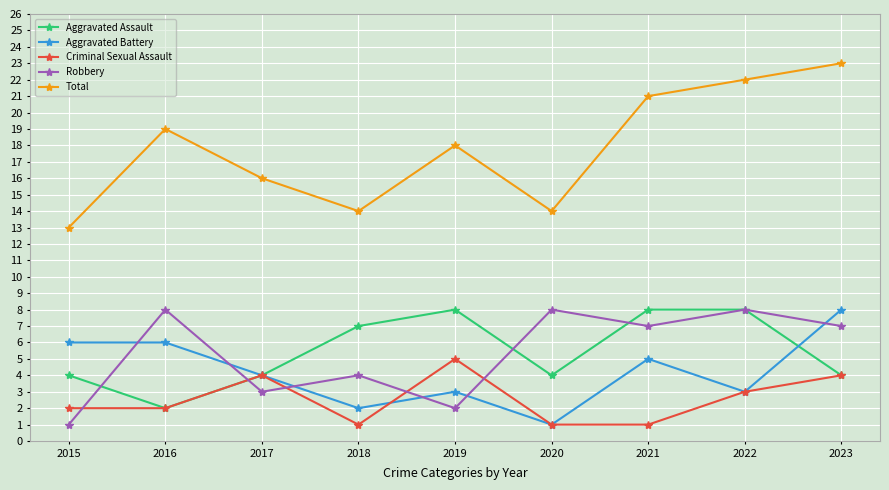

Reading right to left, what are all the values shown in this chart?

Aggravated Assault: 2023=4	2022=8	2021=8	2020=4	2019=8	2018=7	2017=4	2016=2	2015=4
Aggravated Battery: 2023=8	2022=3	2021=5	2020=1	2019=3	2018=2	2017=4	2016=6	2015=6
Criminal Sexual Assault: 2023=4	2022=3	2021=1	2020=1	2019=5	2018=1	2017=4	2016=2	2015=2
Robbery: 2023=7	2022=8	2021=7	2020=8	2019=2	2018=4	2017=3	2016=8	2015=1
Total: 2023=23	2022=22	2021=21	2020=14	2019=18	2018=14	2017=16	2016=19	2015=13